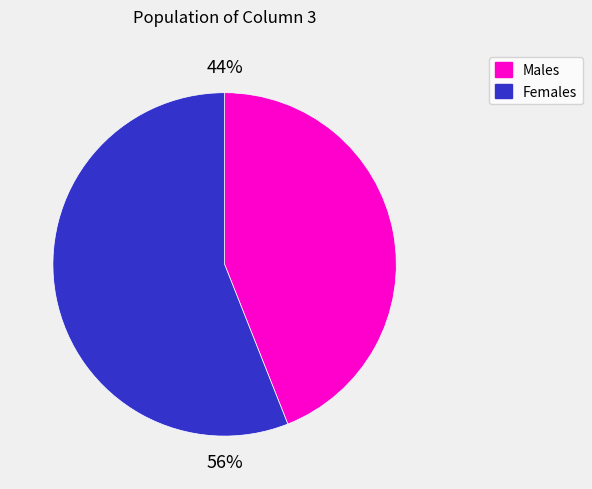

Is there a majority slice in this chart?

Yes